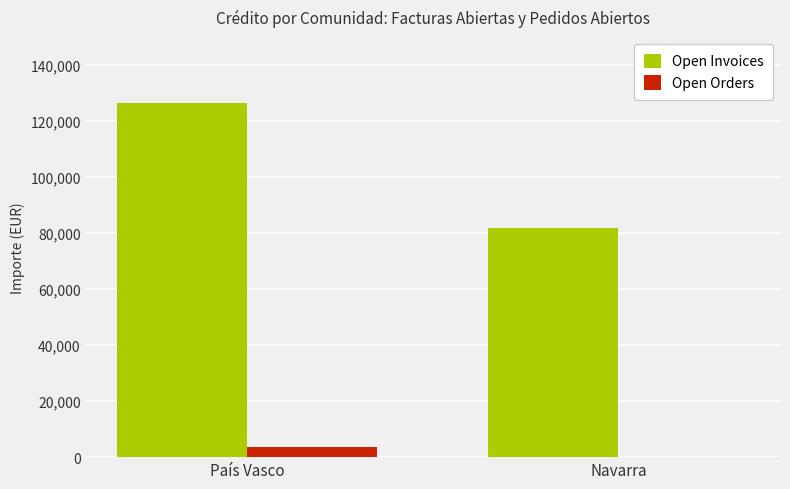

What is the difference between the Open Invoices values at País Vasco and Navarra?

44651.2